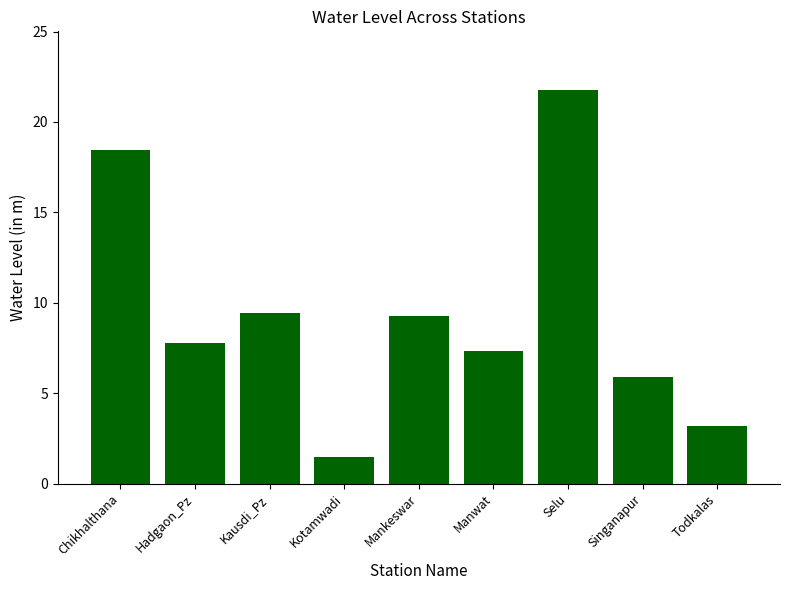

What is the label of the 3rd bar from the right?

Selu